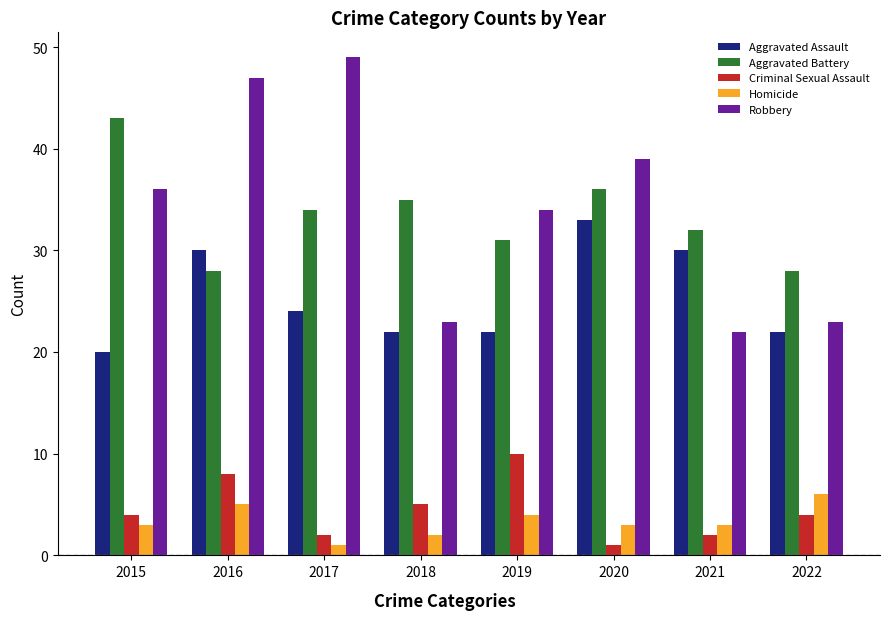

Which series has the largest total across all categories?

Robbery